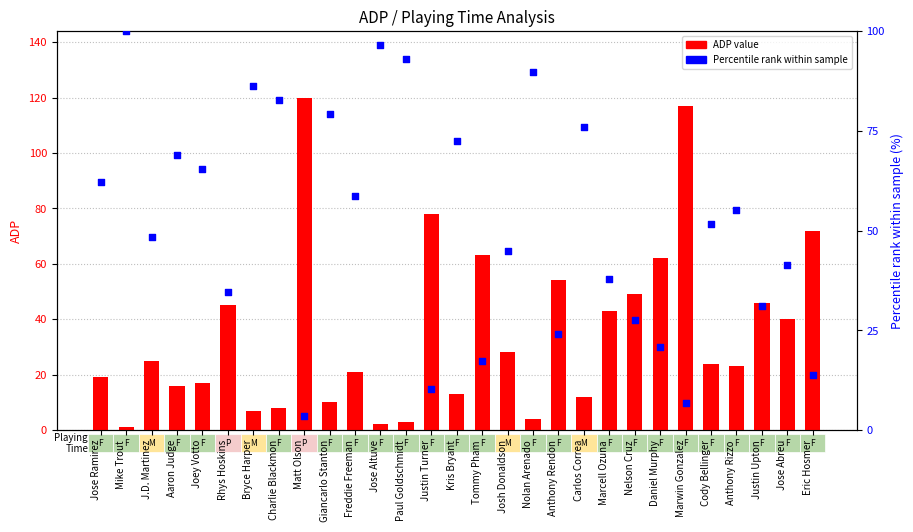

Is the value of ADP value at J.D. Martinez greater than the value of Percentile rank at Jose Altuve?

No